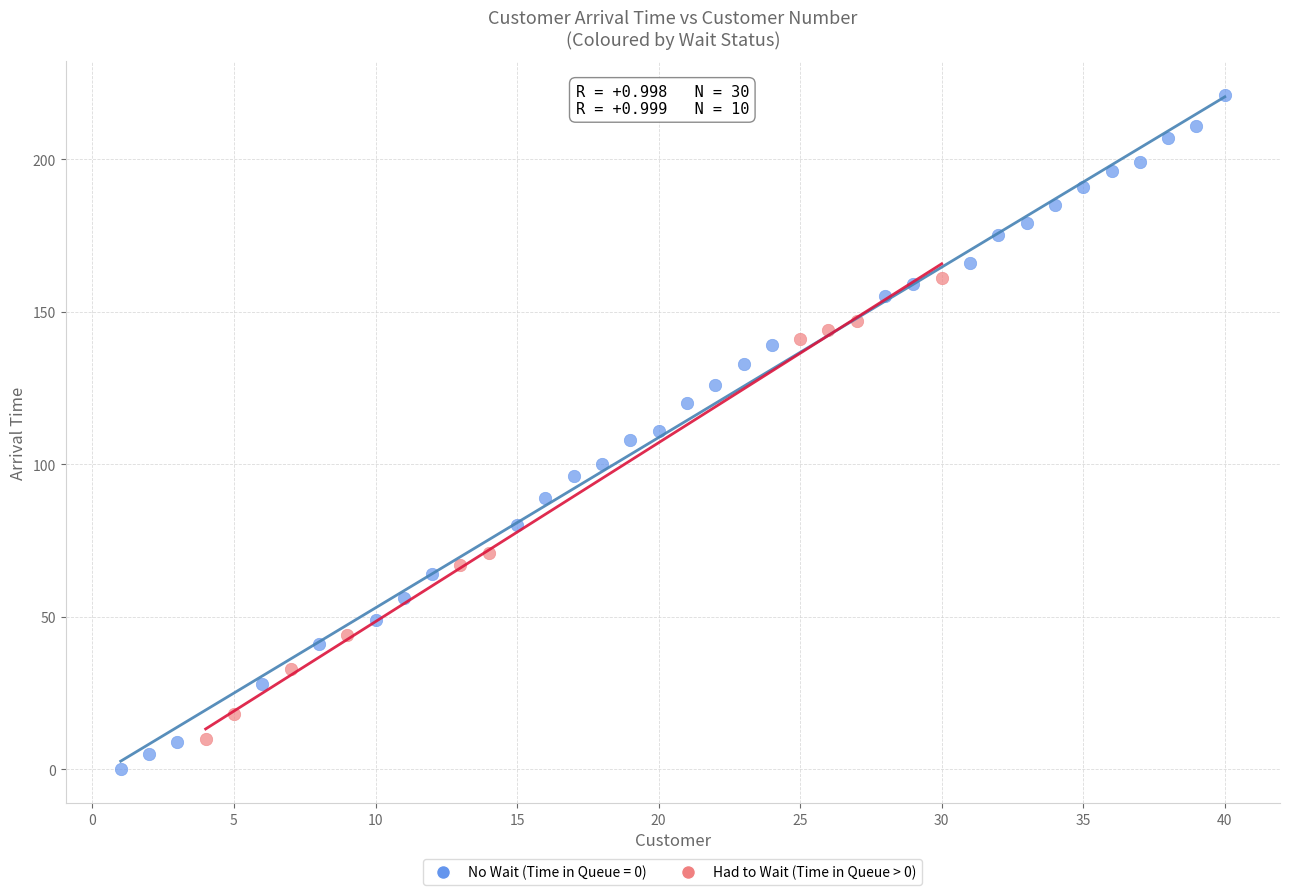

Which series reaches the minimum Y coordinate?

No Wait (Time in Queue = 0)